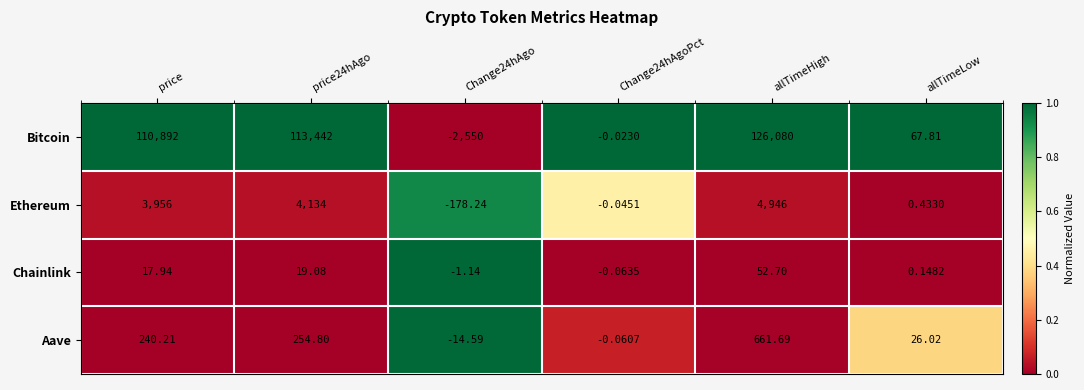

Which series has the largest range (max minus min)?

Bitcoin